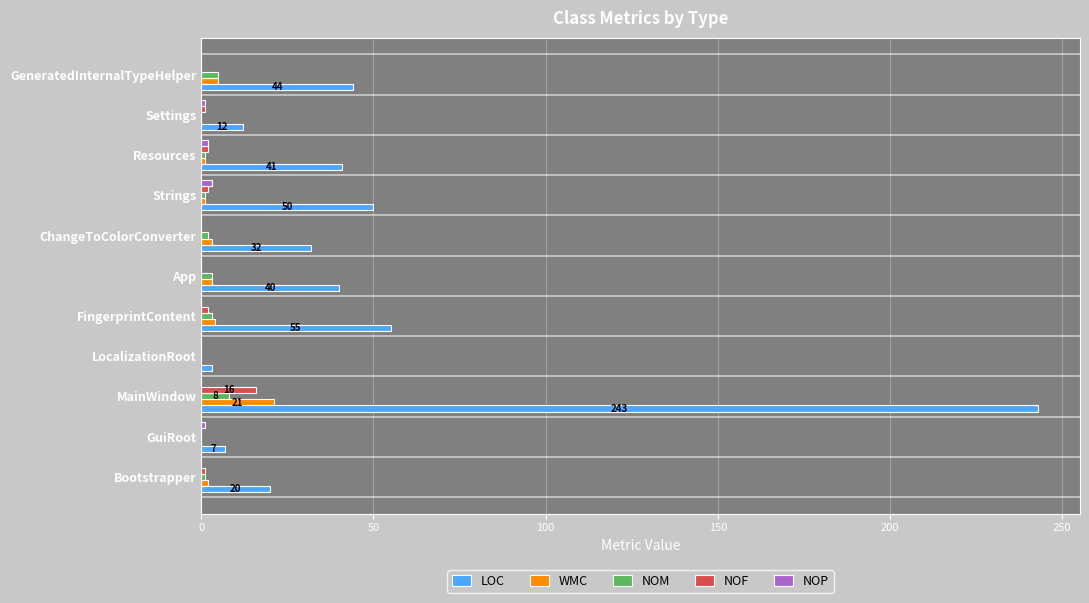

At which category does the chart reach its peak across all series?

MainWindow